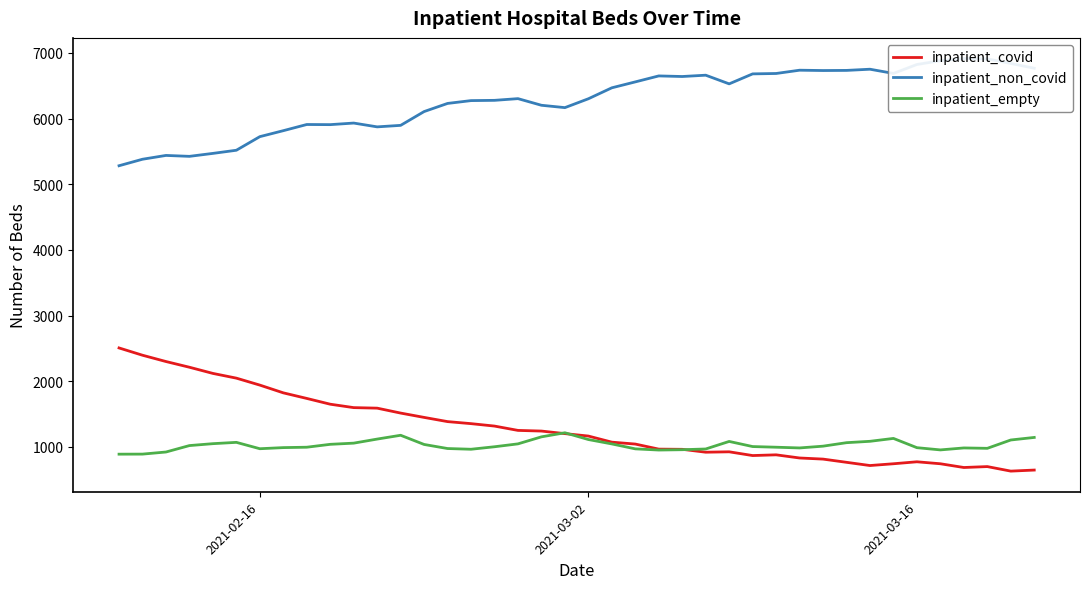

True or false: inpatient_empty and inpatient_non_covid cross at least once.

False